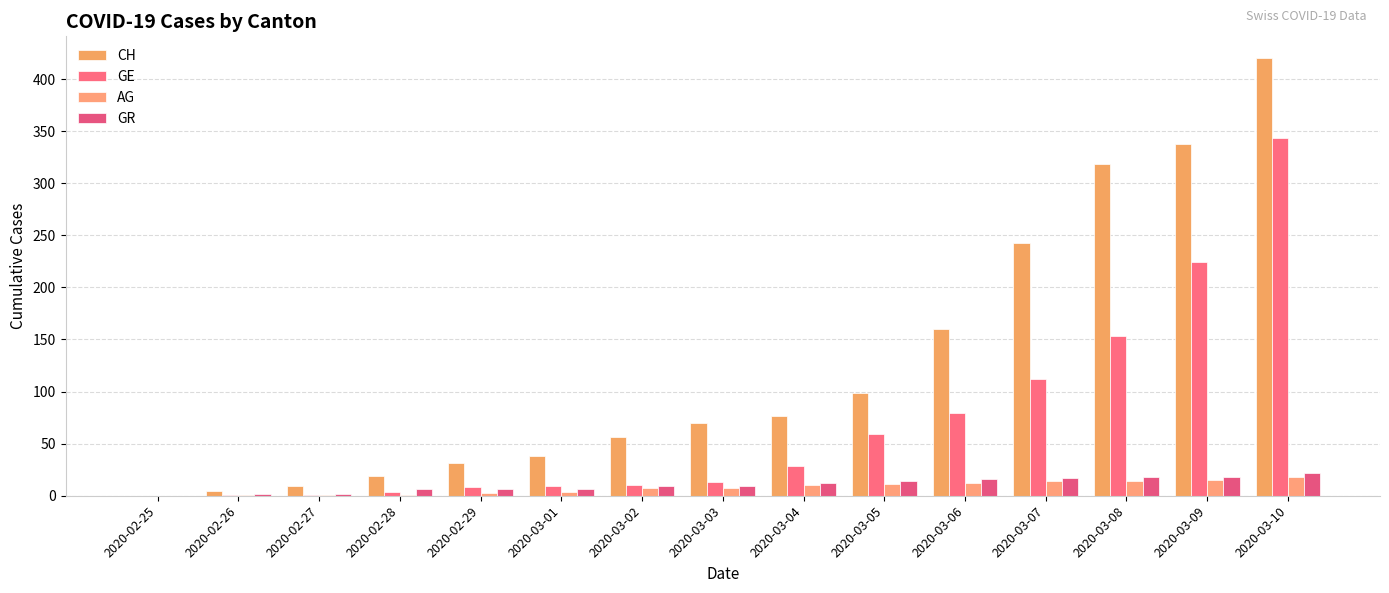

Which series has the largest range (max minus min)?

CH